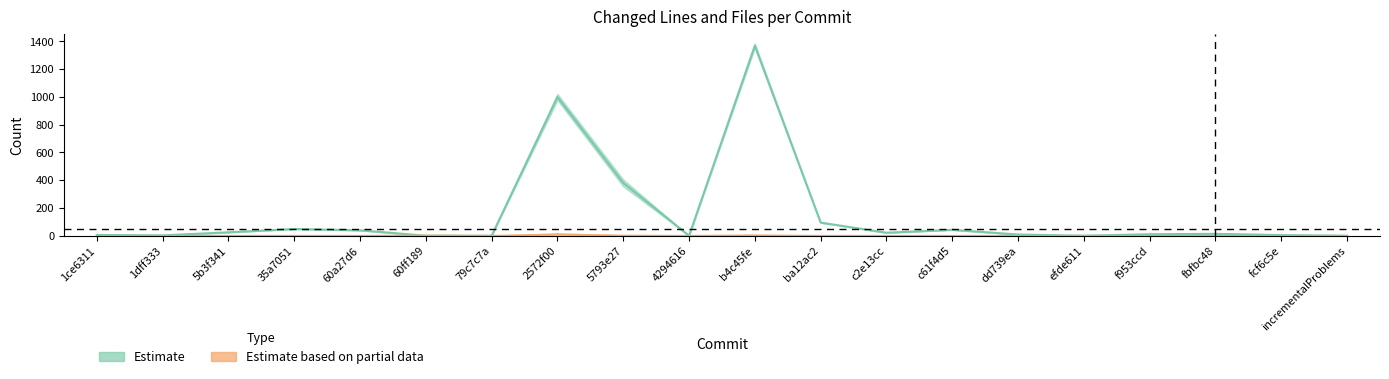

Is it true that Changed Build Files equals -2 at 35a7051?

False